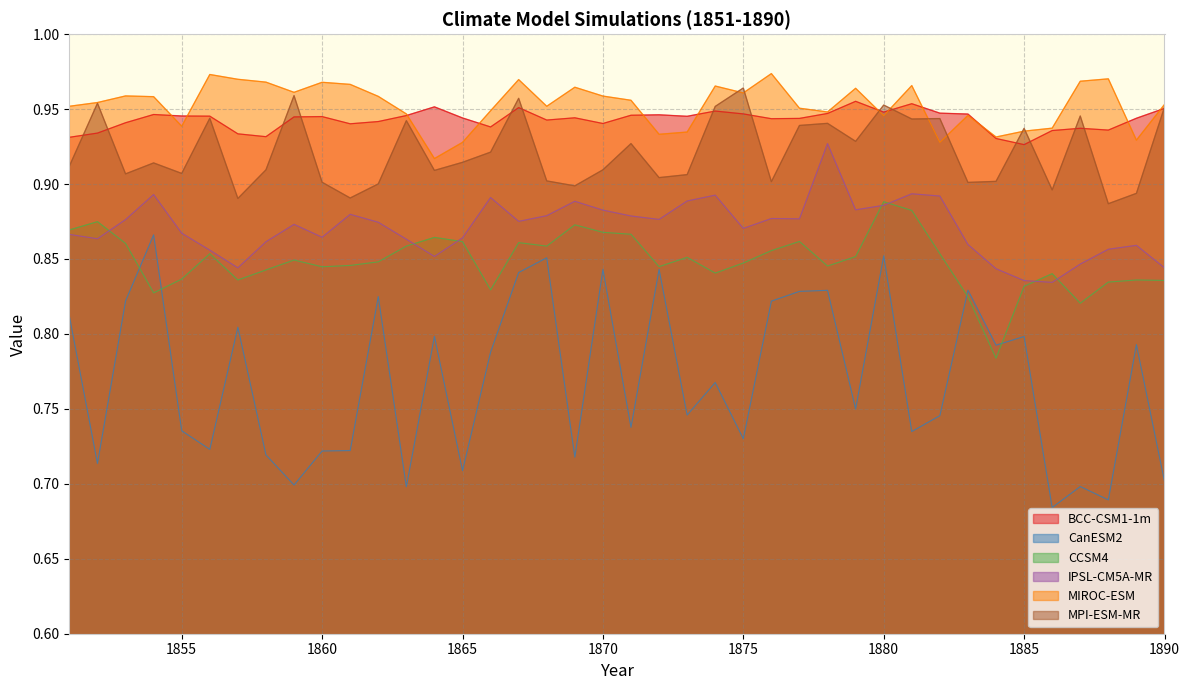

At which category does the chart reach its peak across all series?

1876